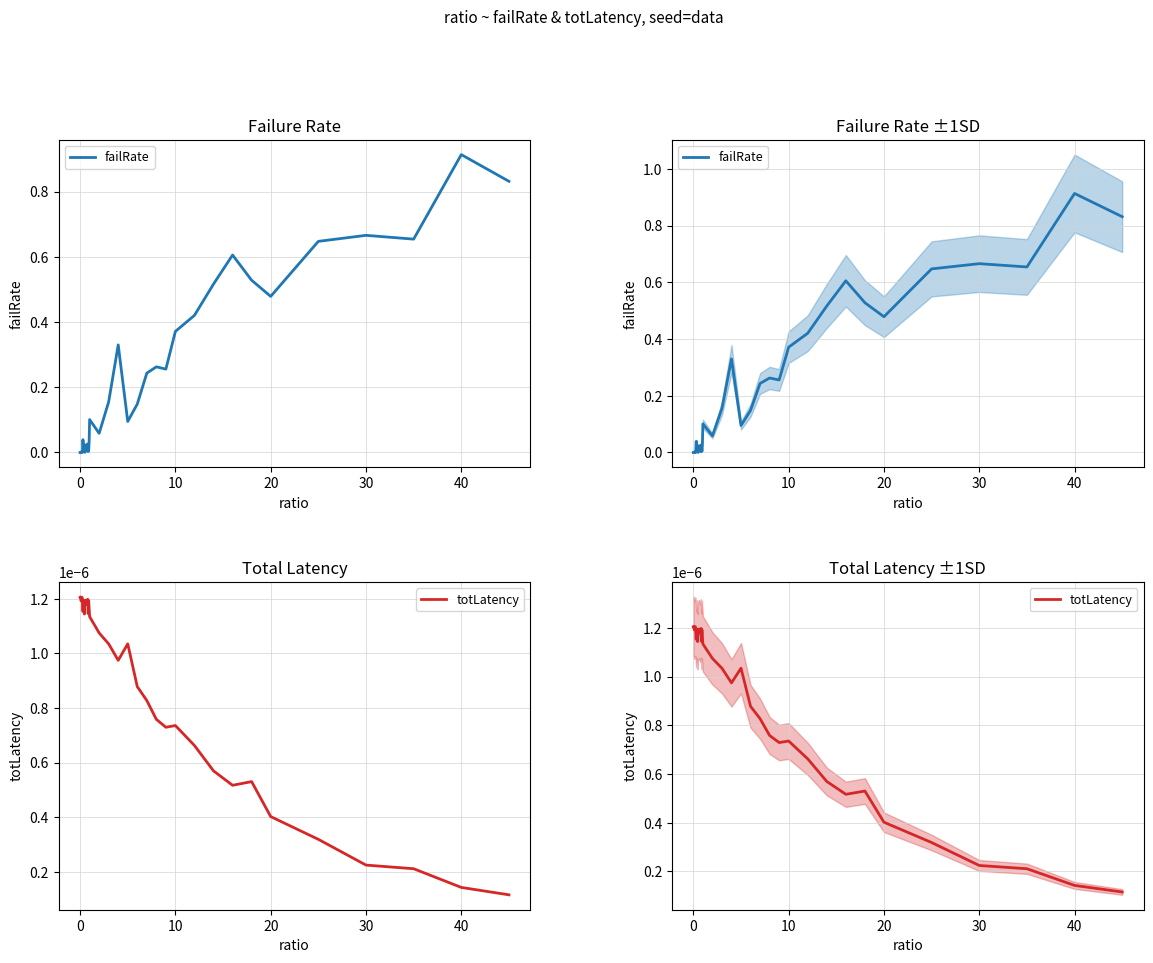

Count the totLatency values in the range 0 to 1.

40